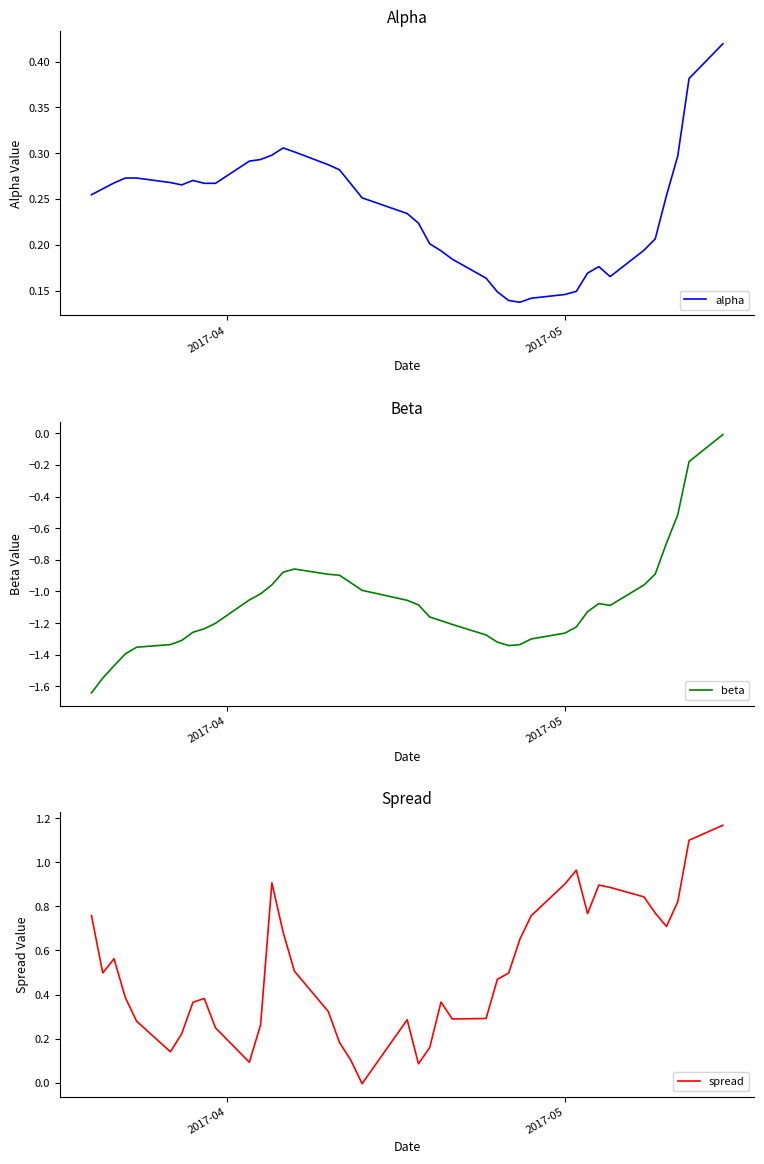

True or false: beta has a value of -2.0 at 6.

False